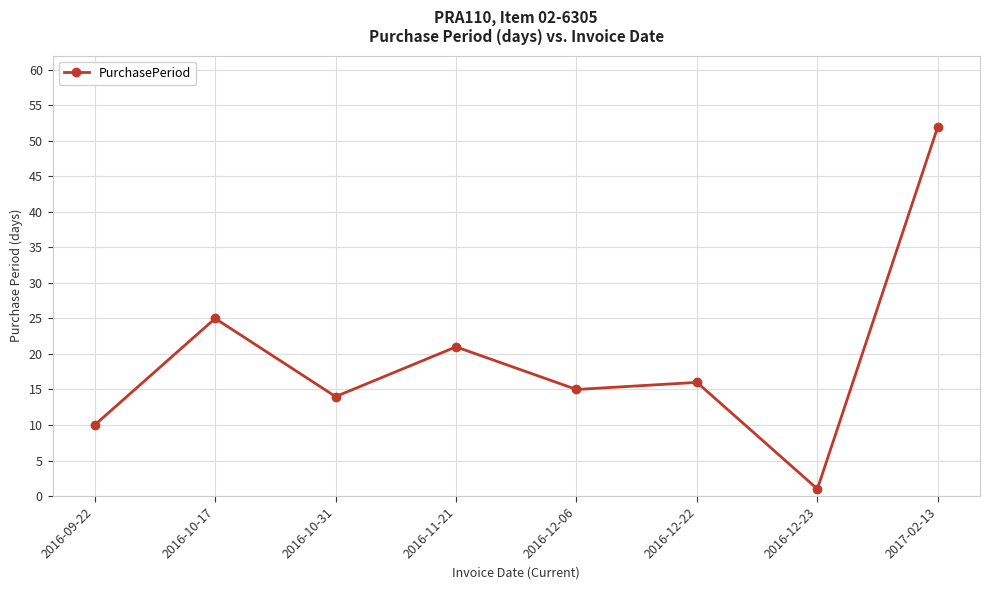

The chart shows a value of 28 at 2016-12-22. True or false?

False